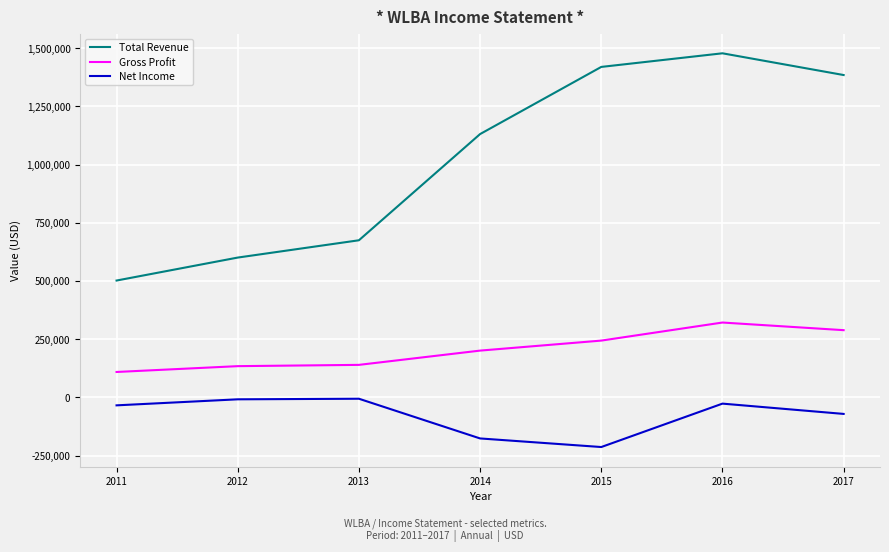

Rank the series by their maximum value, from highest to lowest.

Total Revenue, Gross Profit, Net Income